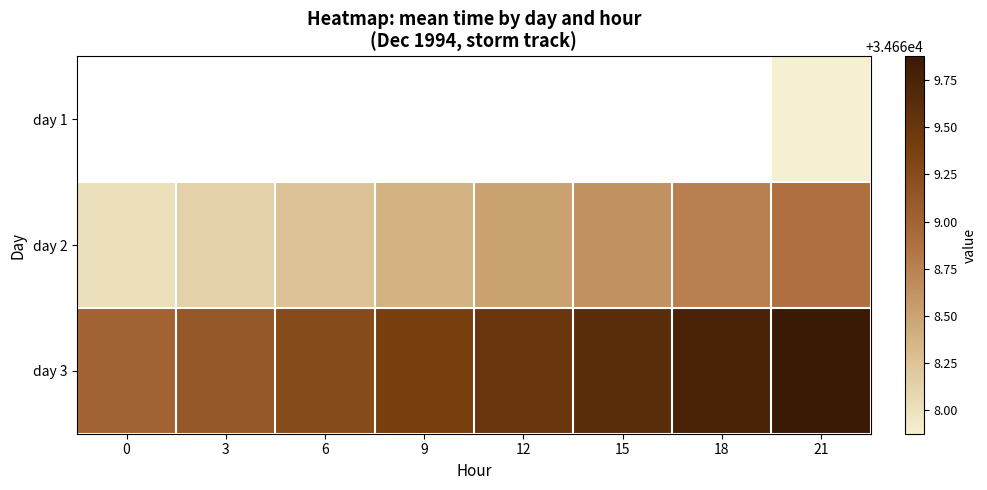

What is the sum of all day 3 values?

277355.5